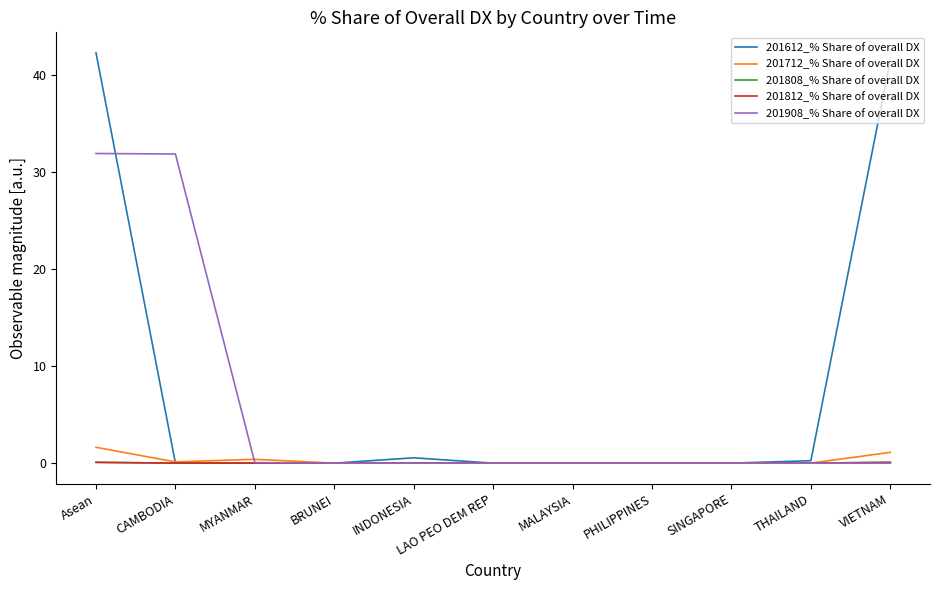

Which series has the largest range (max minus min)?

201612_% Share of overall DX